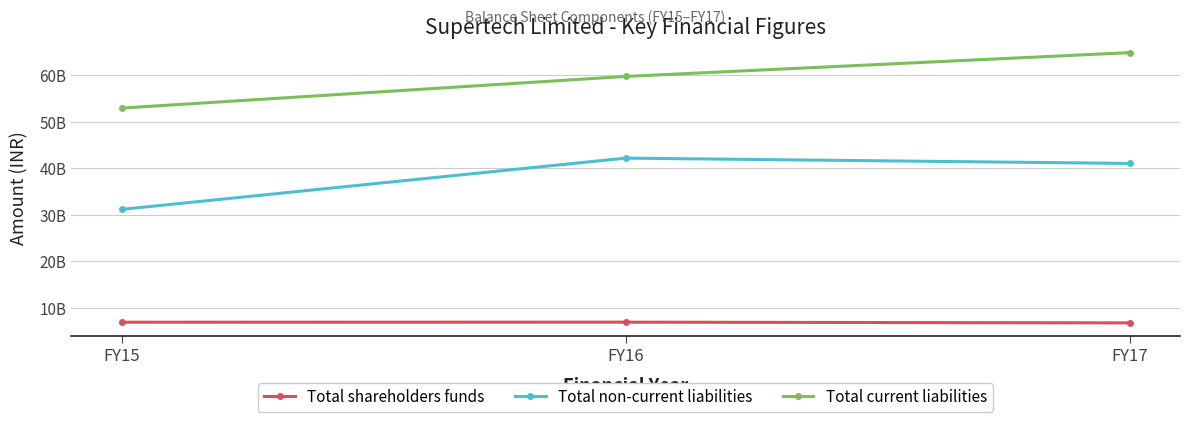

What are all the series names shown in the legend?

Total shareholders funds, Total non-current liabilities, Total current liabilities